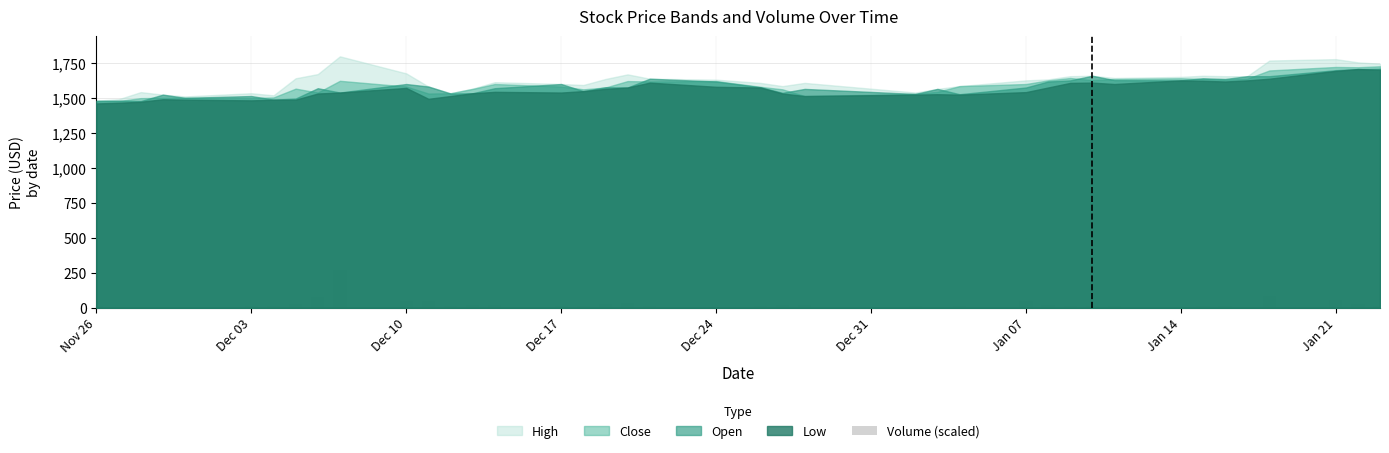

What is the maximum value shown in the chart?

269.7